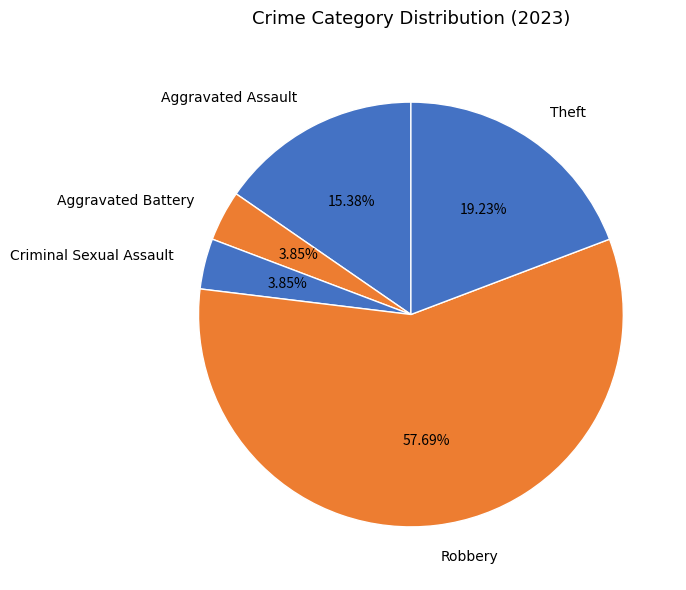

Combined, what portion of the pie is Criminal Sexual Assault and Aggravated Battery?

7.7%